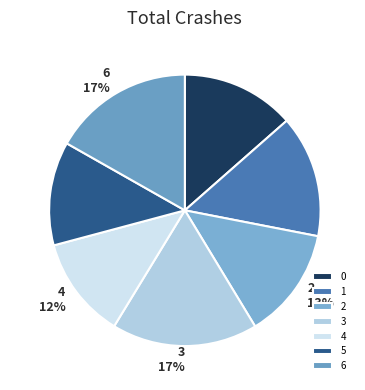

Which has a higher value, 3 or 4?

3